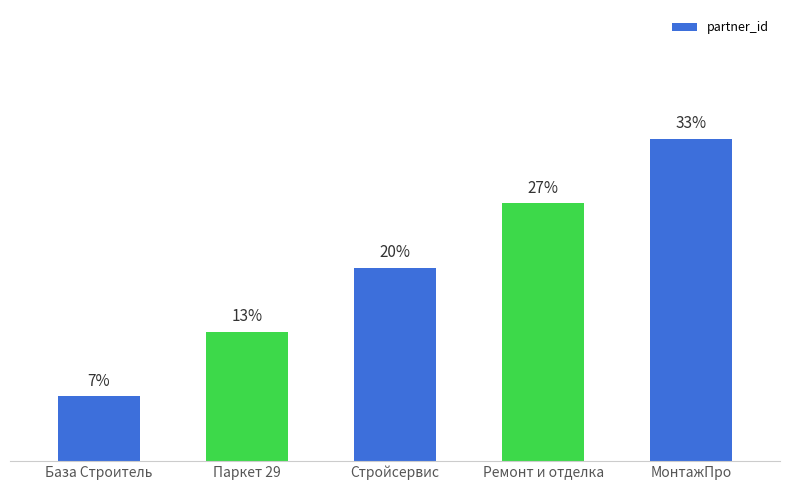

The chart shows a value of 1 at МонтажПро. True or false?

False